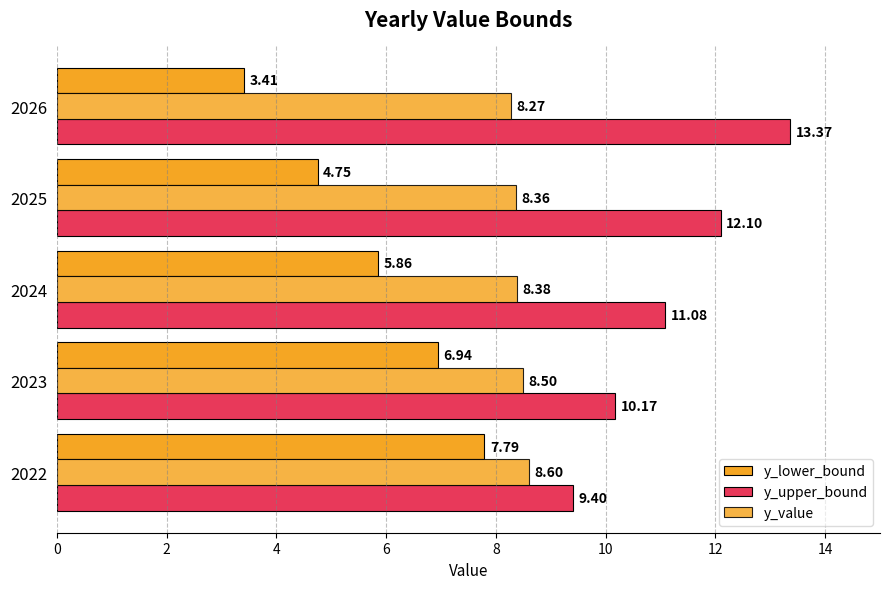

What is the lowest value of the y_upper_bound series?

9.4